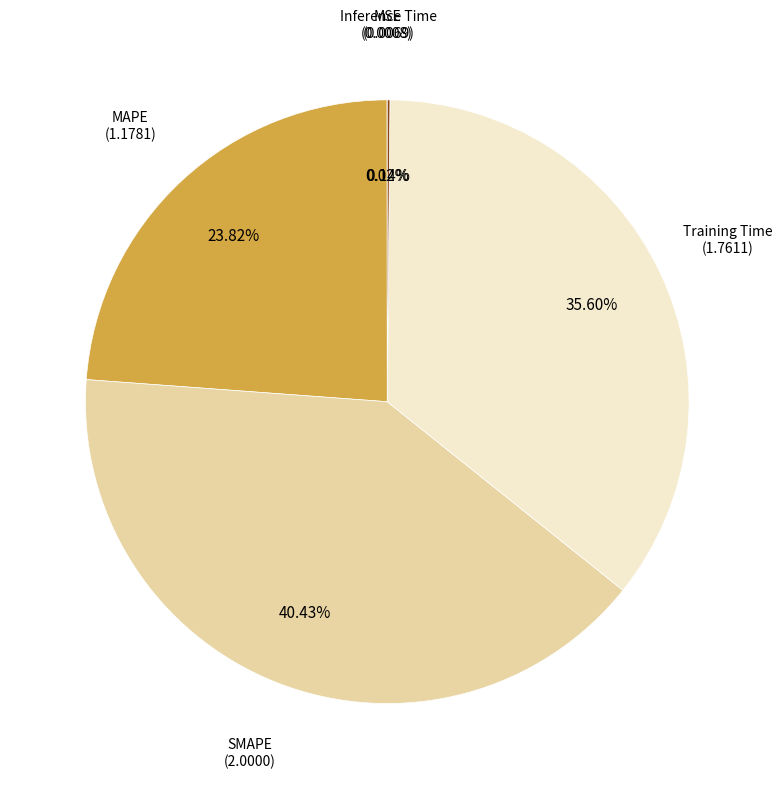

Is the sum of SMAPE and MAPE greater than half?

Yes